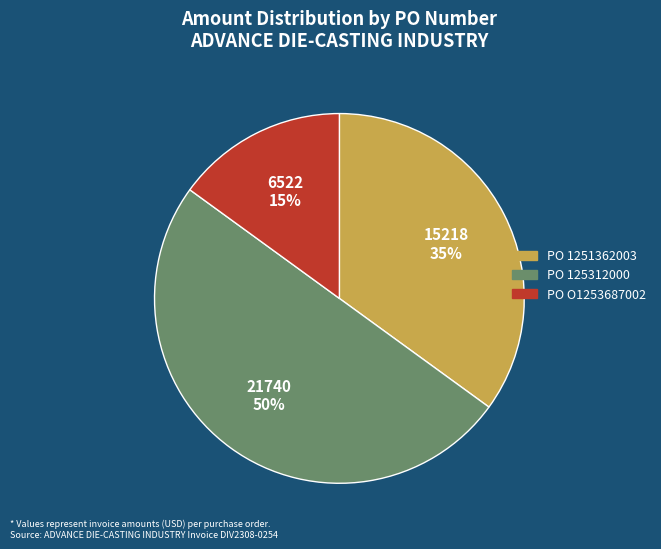

To the nearest percent, what portion does PO 1251362003 represent?

35%